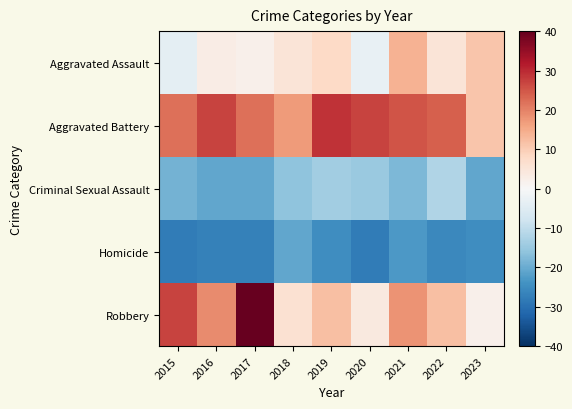

Which label corresponds to the largest value in the chart?

2017